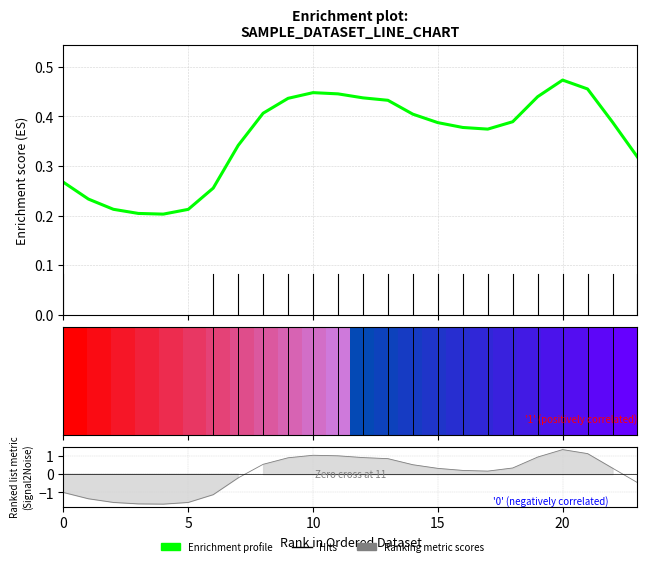

True or false: the data shows 0.6 at 17.

False